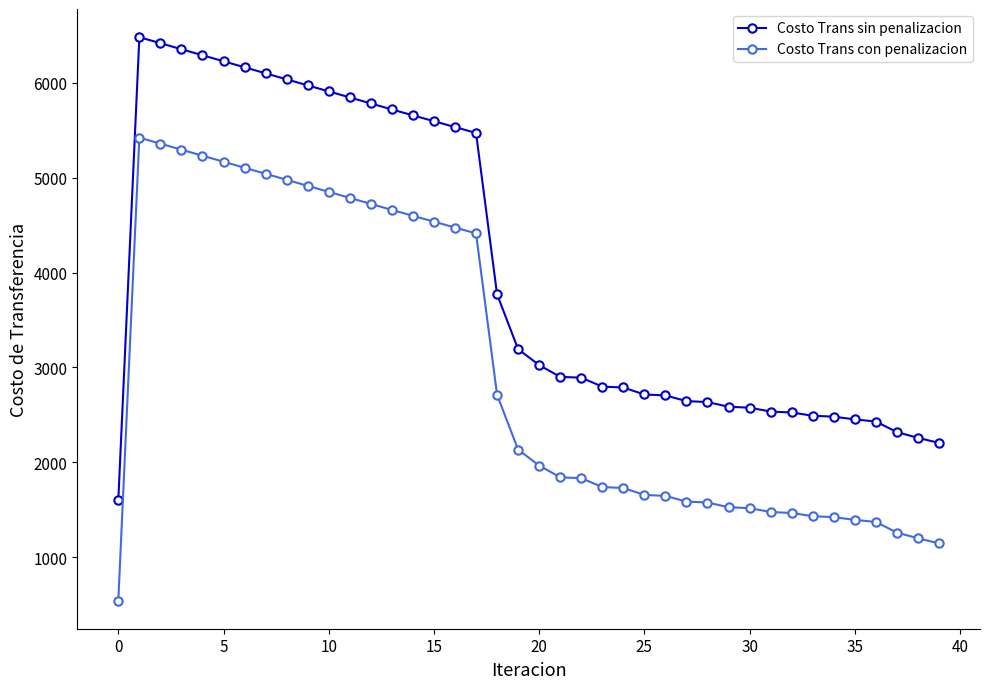

True or false: Costo Trans sin penalizacion has more than 0 points higher than both neighbors.

True